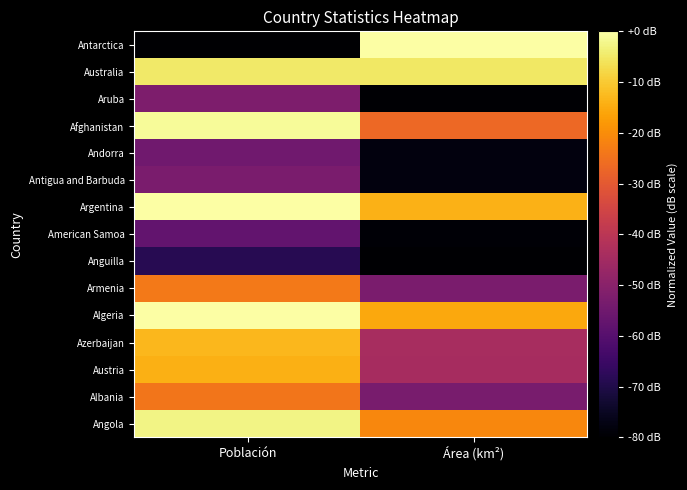

Reading left to right, list all the values displayed in this chart.

Antarctica: Población=-80.0	Área (km²)=0.0
Australia: Población=-4.9	Área (km²)=-5.2
Aruba: Población=-52.3	Área (km²)=-79.5
Afghanistan: Población=-1.0	Área (km²)=-26.6
Andorra: Población=-55.0	Área (km²)=-77.9
Antigua and Barbuda: Población=-53.0	Área (km²)=-78.1
Argentina: Población=0.0	Área (km²)=-14.0
American Samoa: Población=-57.8	Área (km²)=-79.4
Anguilla: Población=-68.5	Área (km²)=-80.0
Armenia: Población=-23.7	Área (km²)=-53.1
Algeria: Población=-0.1	Área (km²)=-15.4
Azerbaijan: Población=-13.0	Área (km²)=-44.0
Austria: Población=-14.1	Área (km²)=-44.3
Albania: Población=-24.1	Área (km²)=-53.4
Angola: Población=-2.8	Área (km²)=-21.0